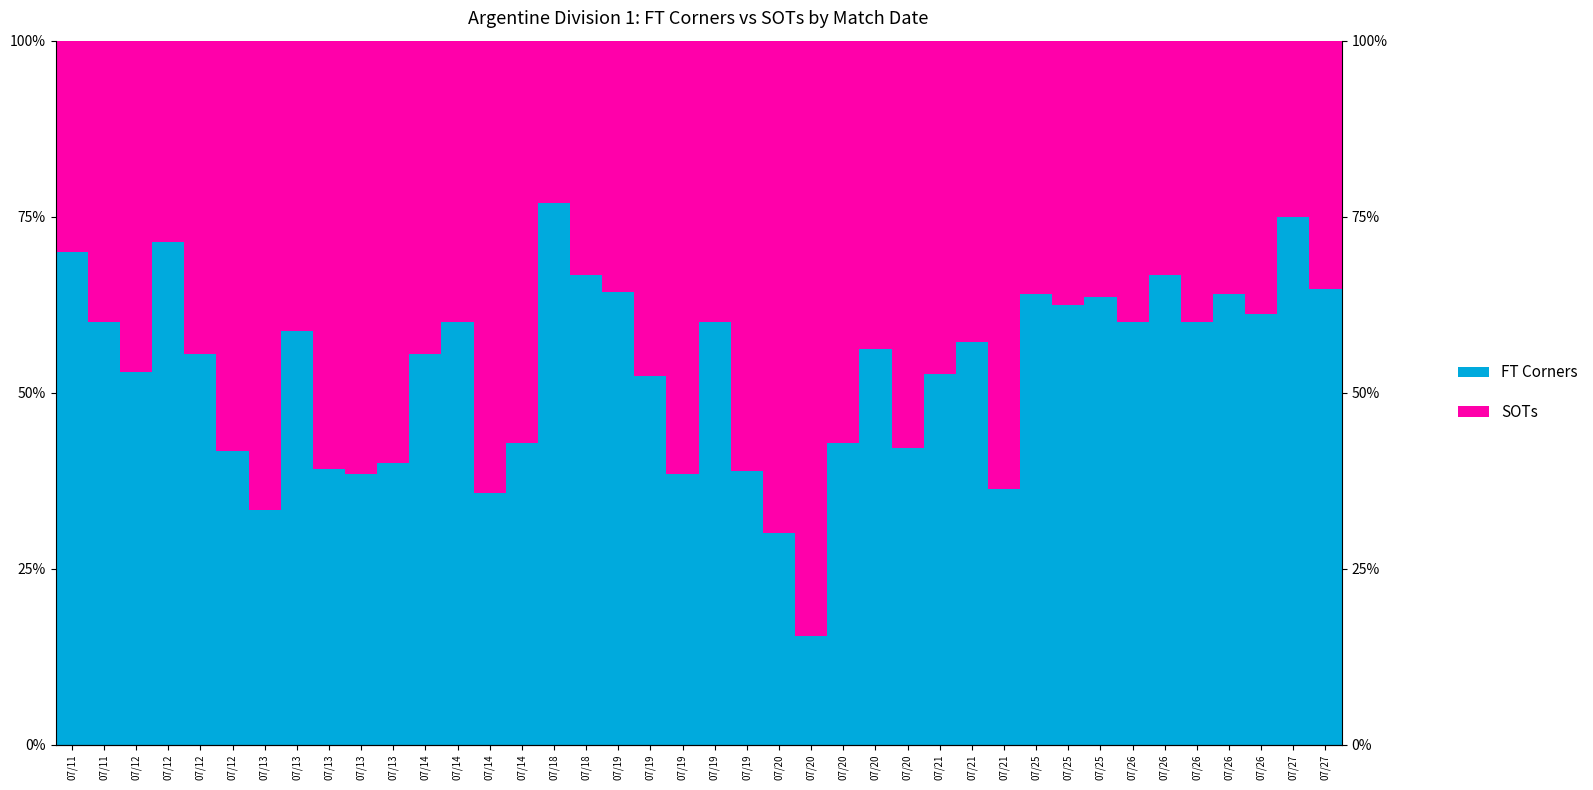

What is the value of the FT Corners bar at the 26th from the left?

30.0